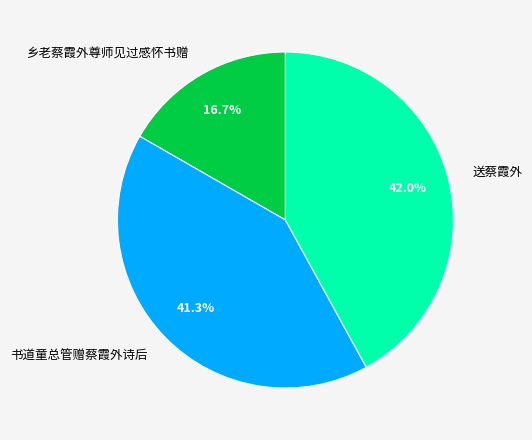

Which slice is the largest?

送蔡霞外